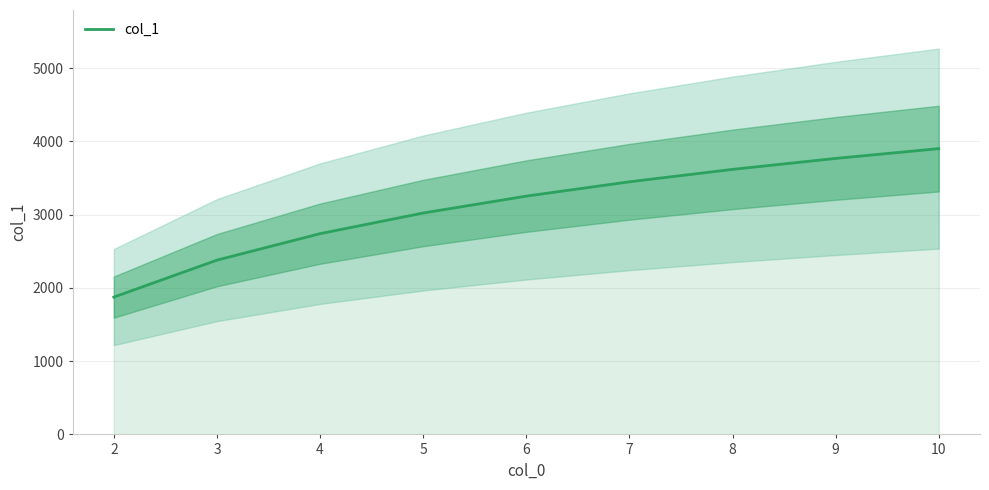

How many lines are shown in the chart?

1